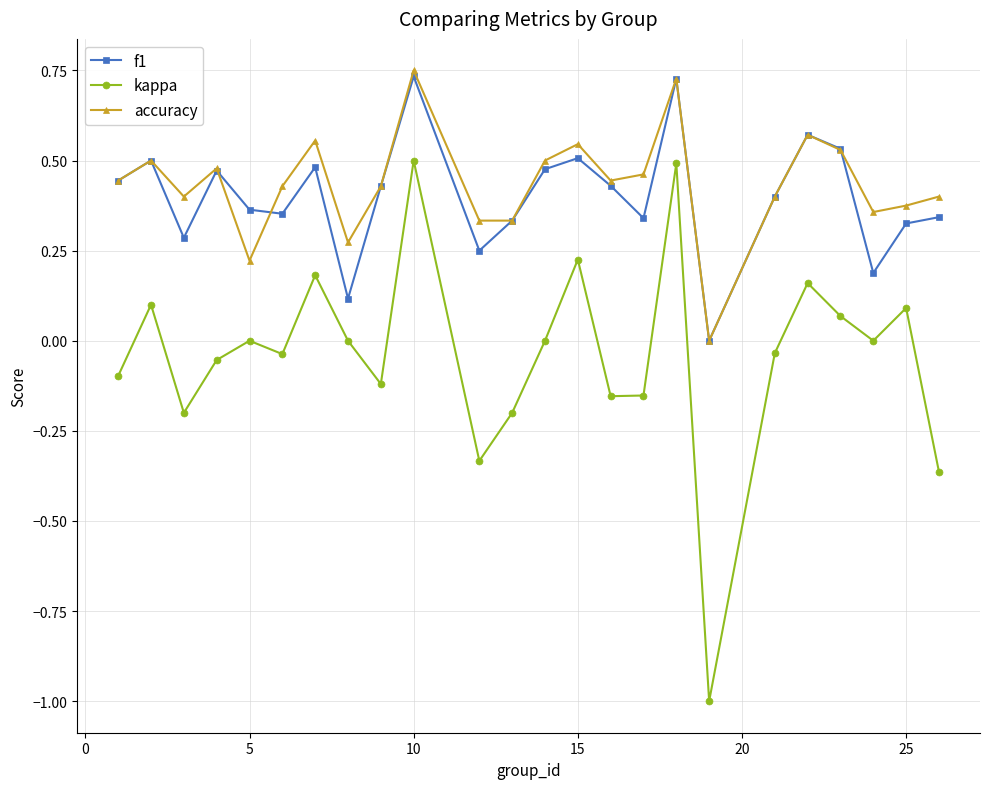

True or false: f1 and kappa intersect in this chart.

False